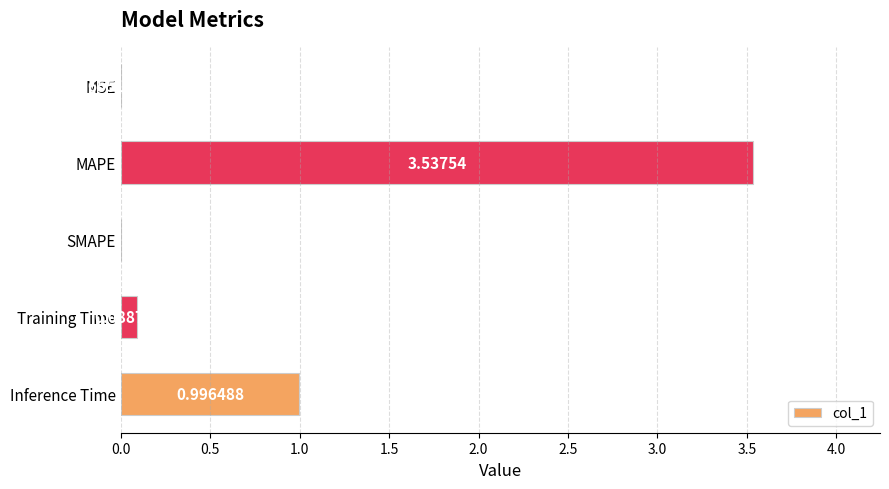

What is the change in value from MSE to Training Time?

+0.1